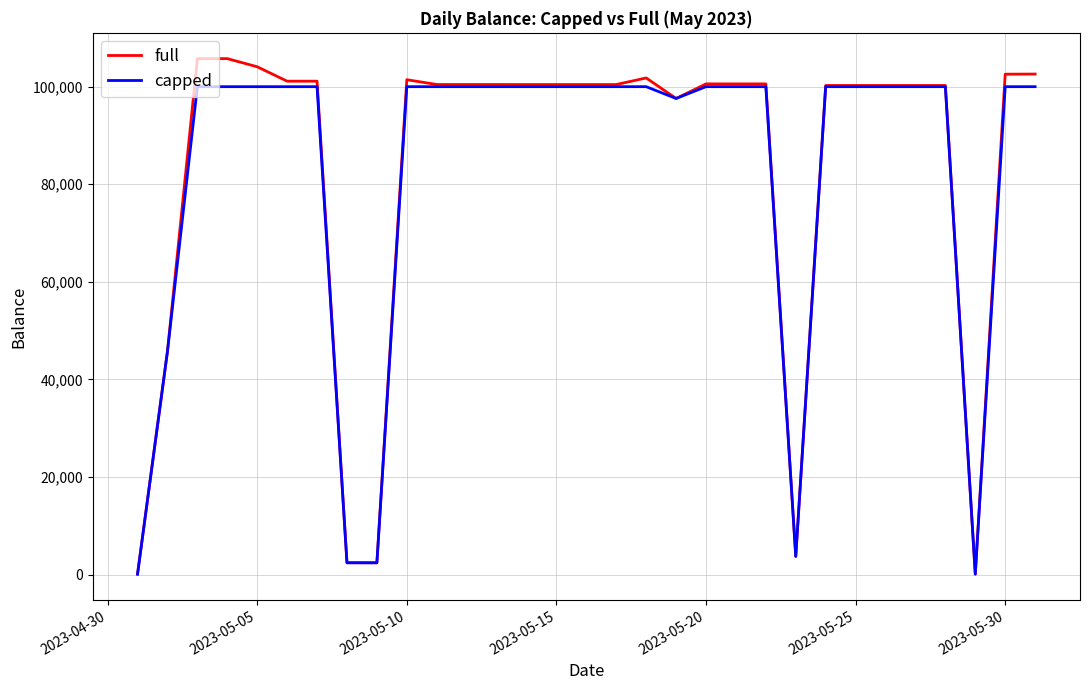

Which series has the widest spread of values?

full